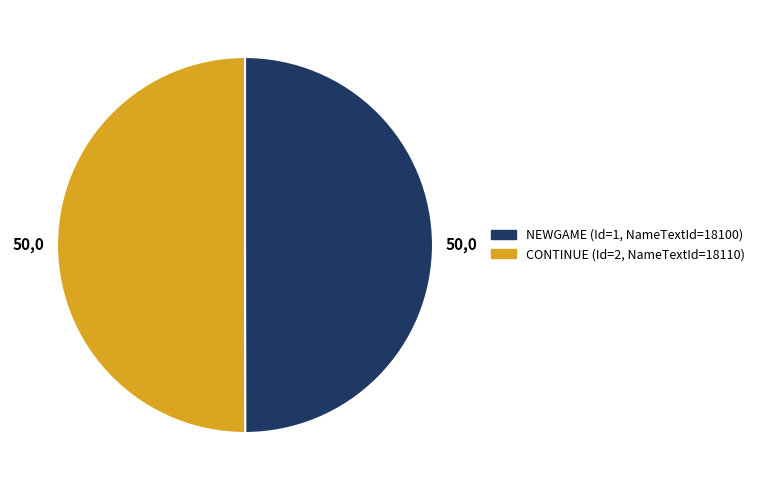

Is the sum of CONTINUE and NEWGAME greater than half?

Yes